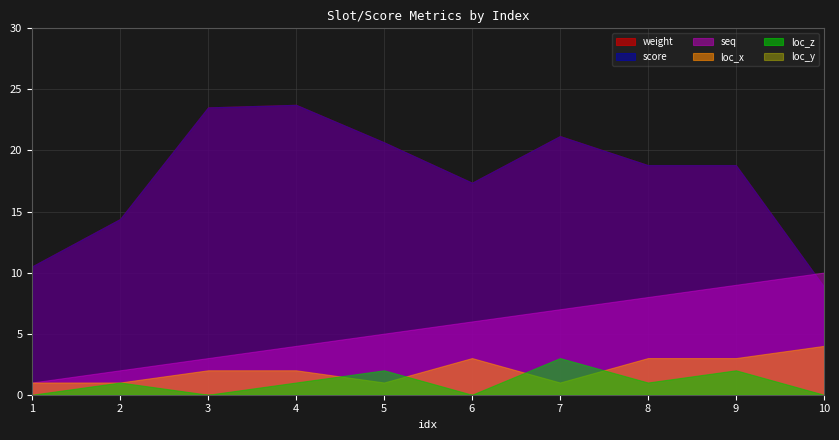

True or false: score and loc_y cross at least once.

False